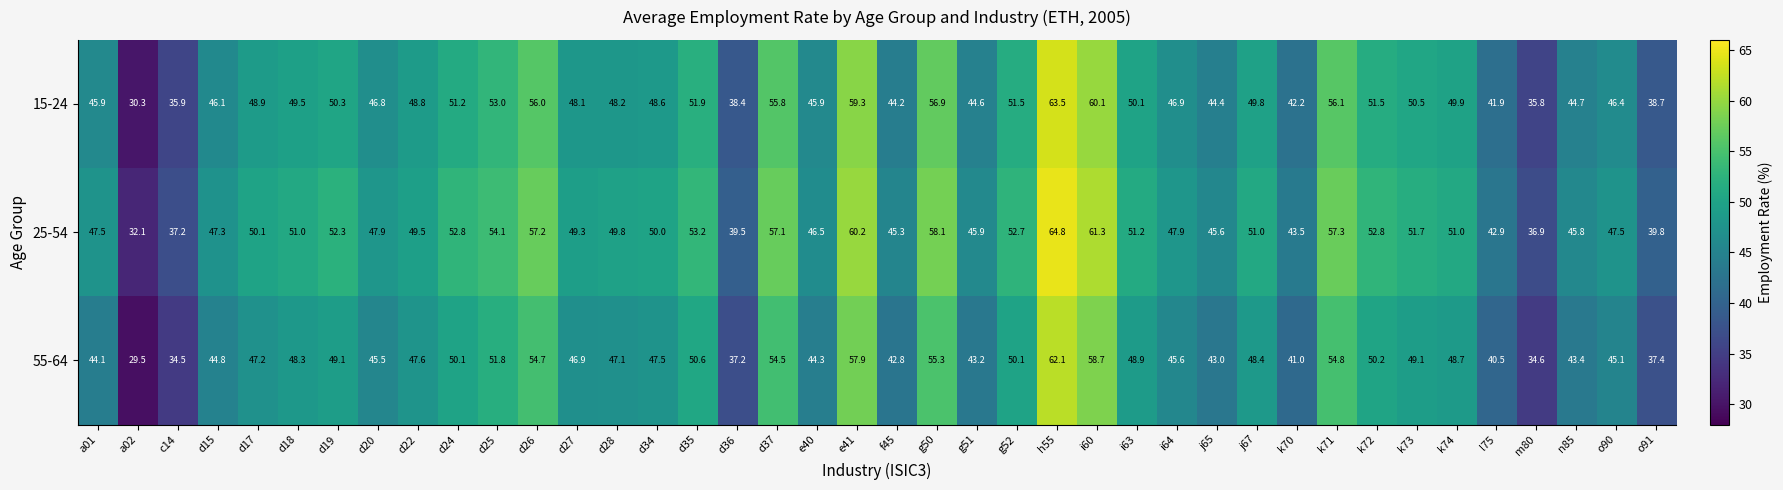

What is the difference between the maximum and minimum values in the 25-54 series?

32.7